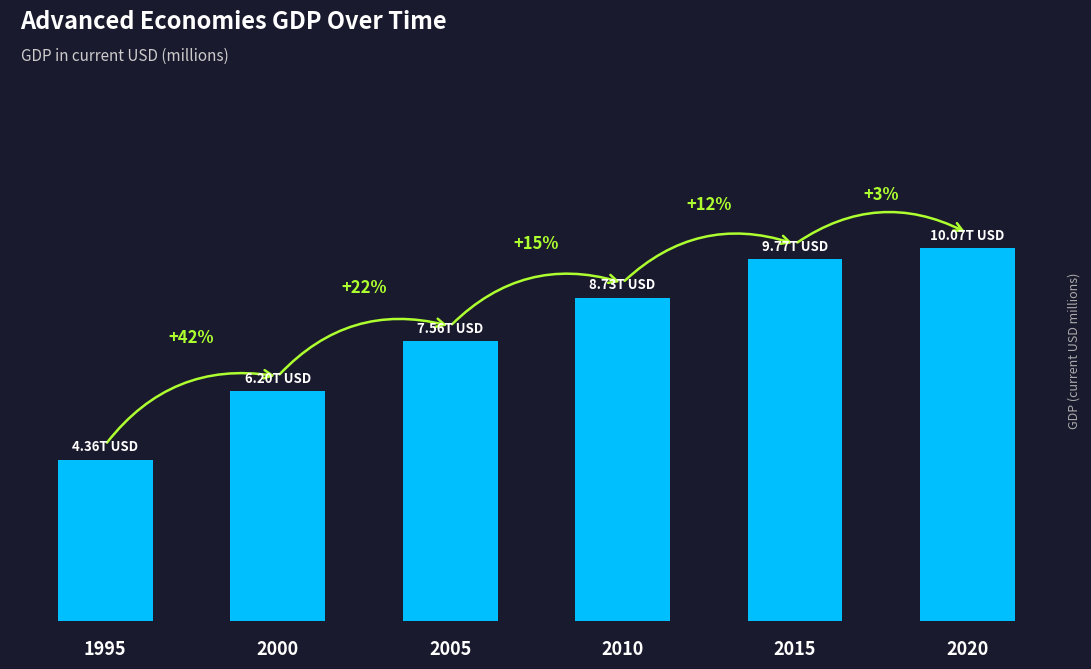

Which label corresponds to the smallest value in the chart?

1995